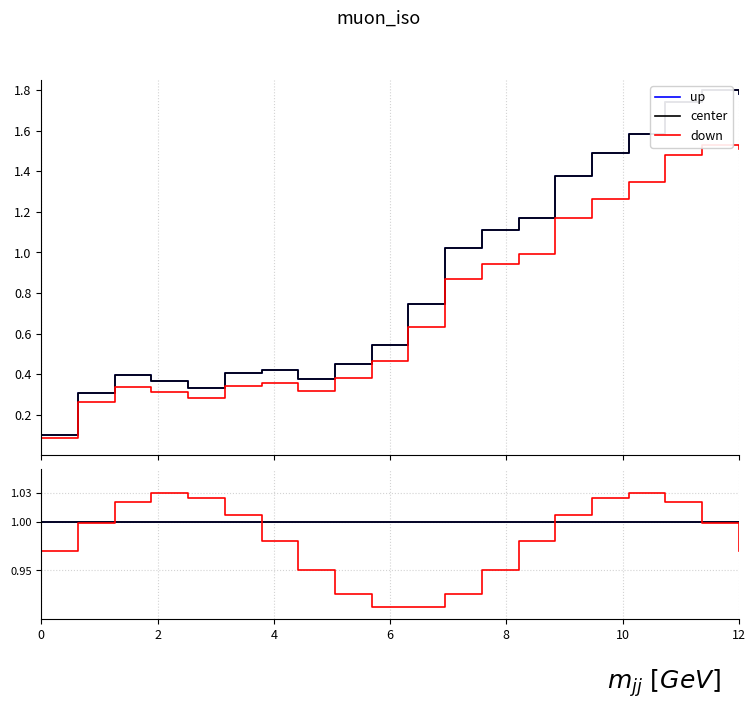

At how many categories does at least one series exceed 0?

20